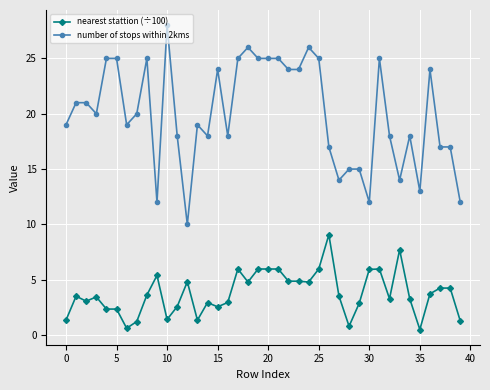

What is the difference between the maximum and second lowest values in the nearest stattion (÷100) series?

8.5